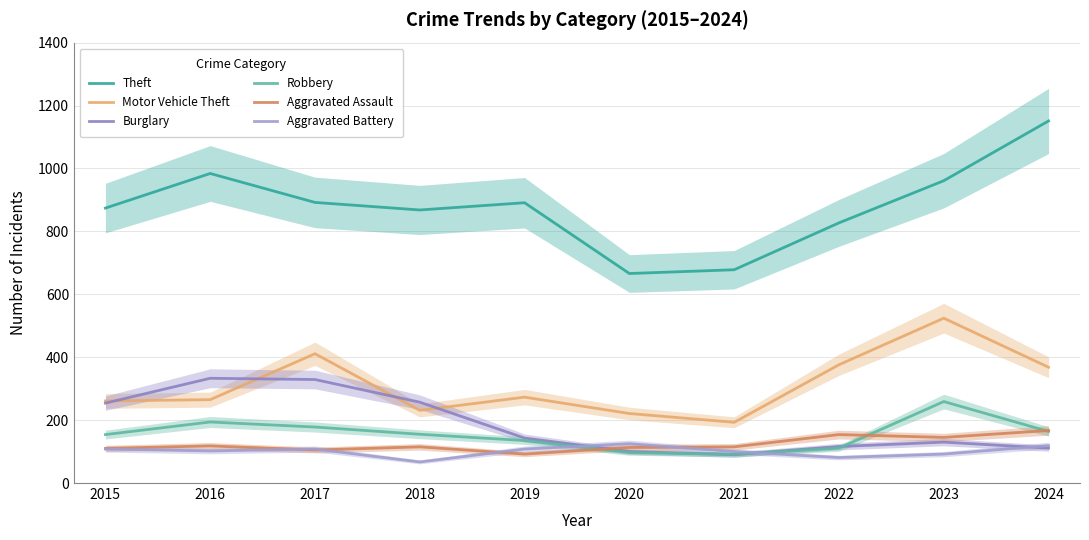

Between 2023 and 2020, which is larger?

2023